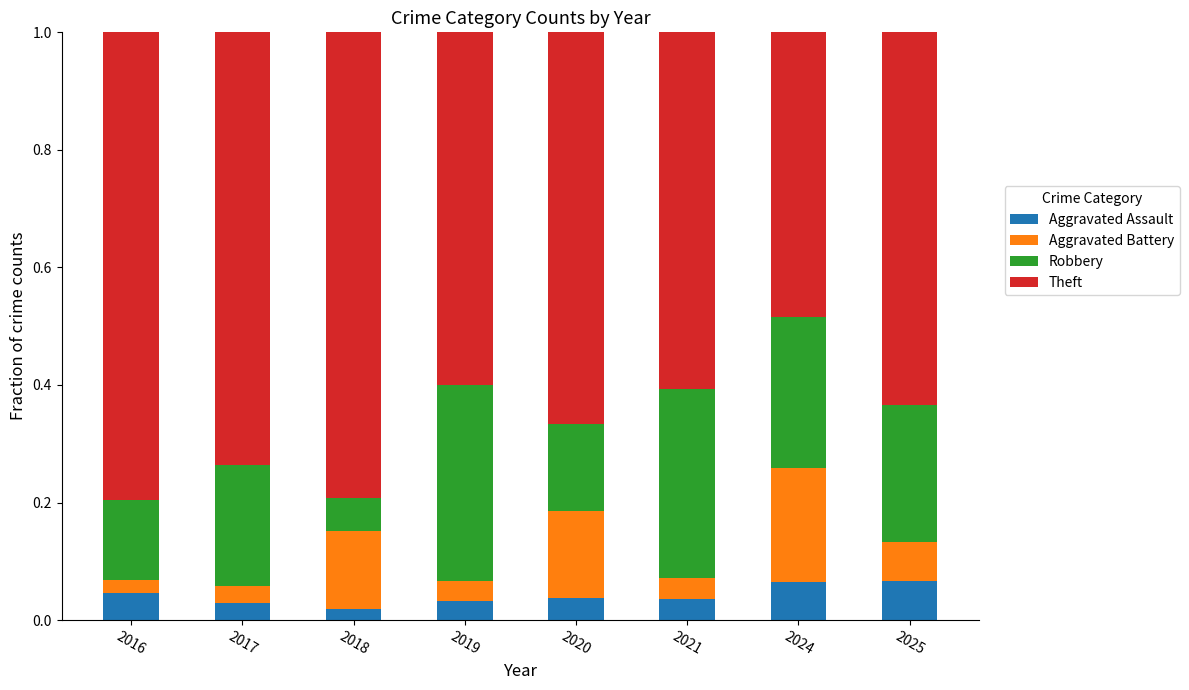

What is the total value across all series at 2020?

1.0